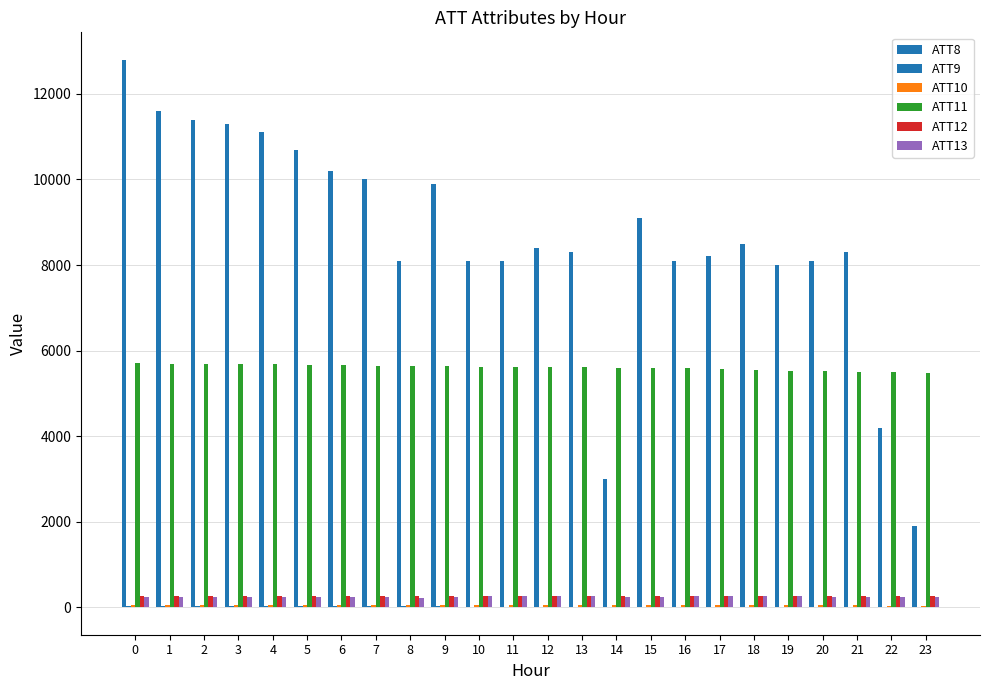

What is the spread (max minus min) of values at 4?

11074.7